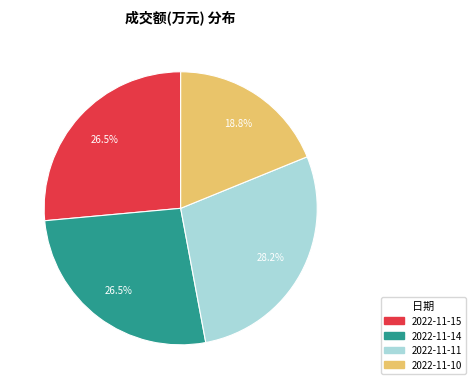

How many segments does this pie chart have?

4